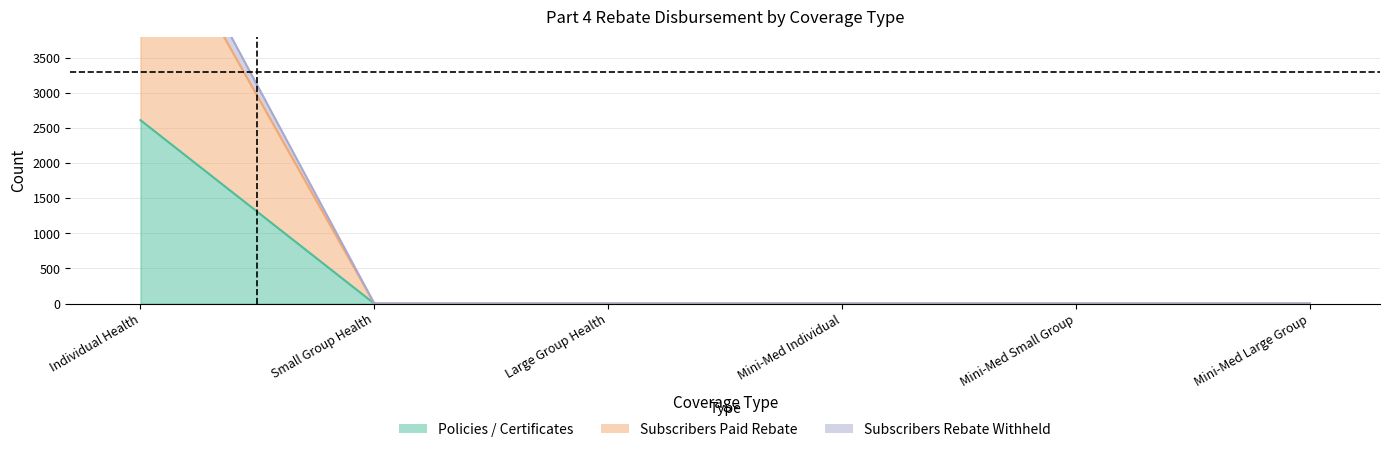

The value of Policies / Certificates at Small Group Health is -4042. True or false?

False